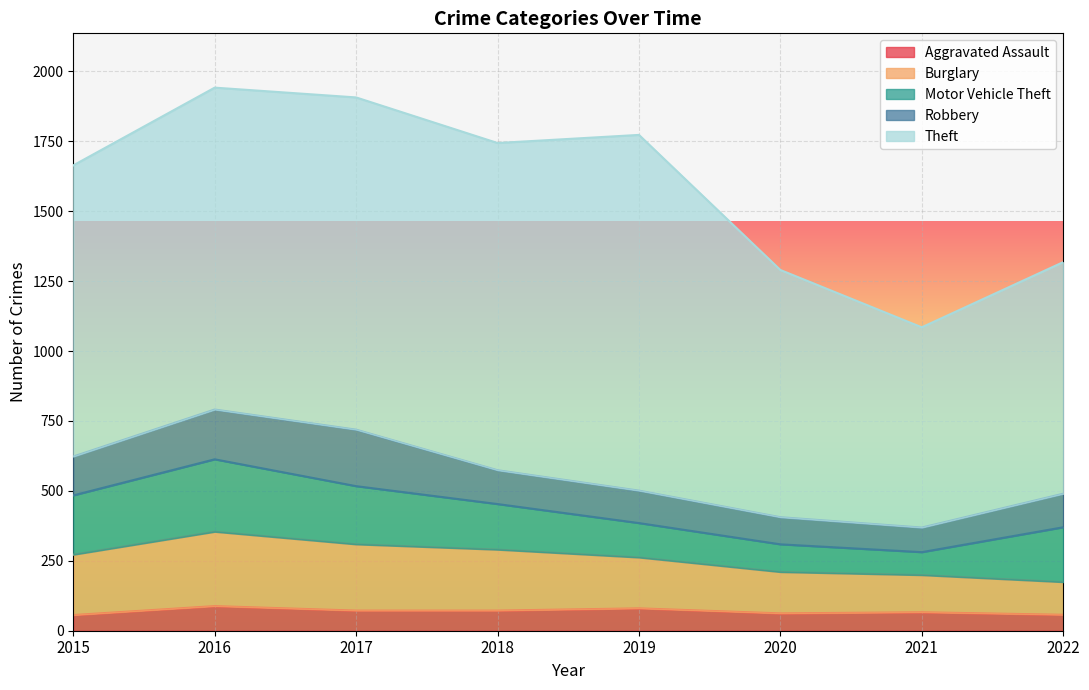

At how many categories does at least one series exceed 272?

8